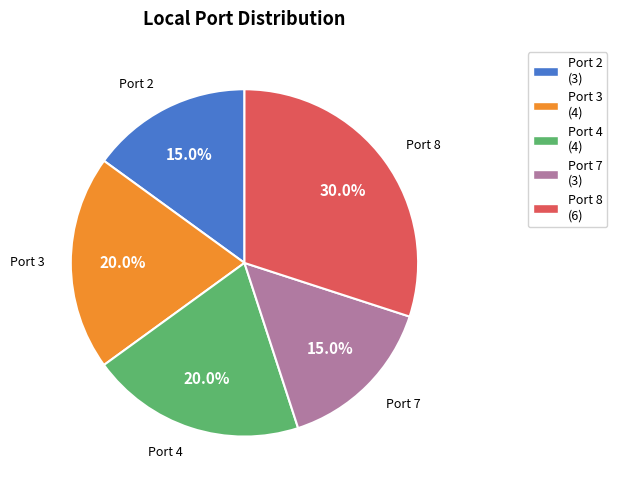

How many segments does this pie chart have?

5